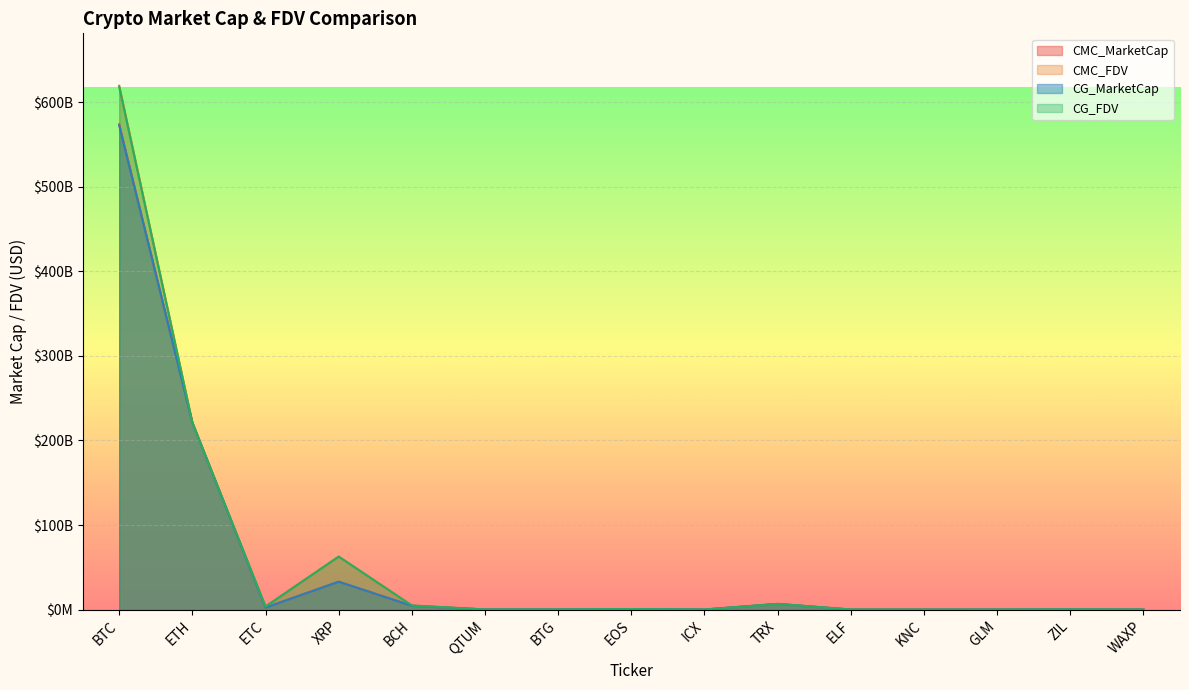

What is the label of the 7th point from the right?

ICX